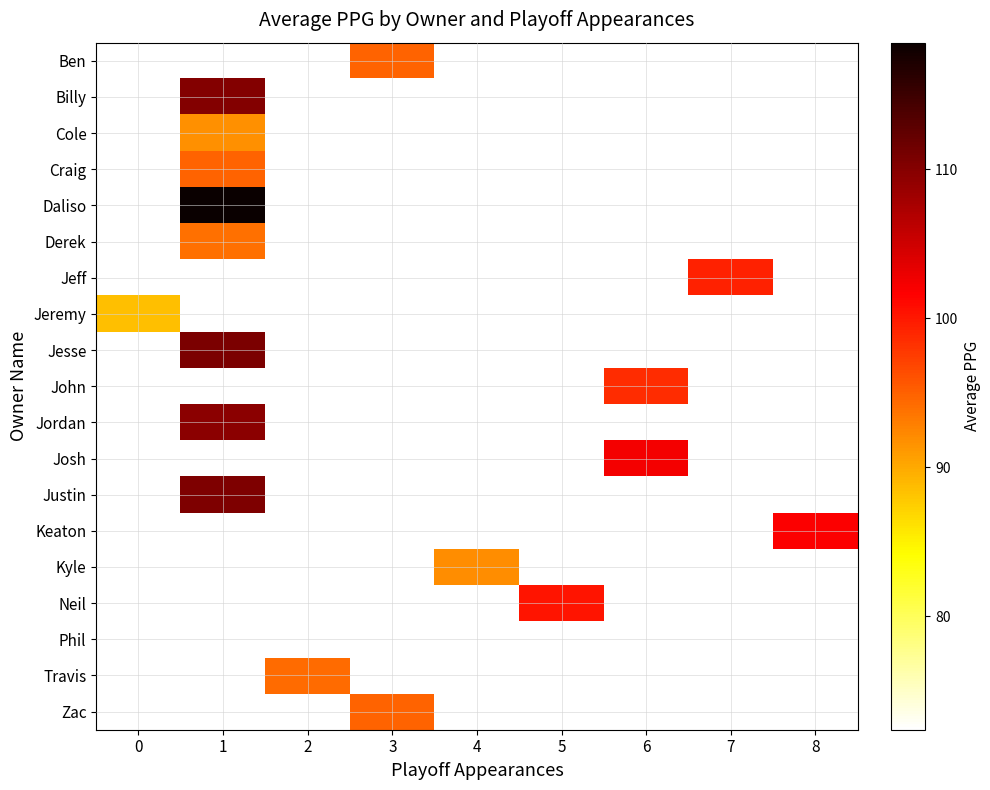

Between 7 and 6, which is larger?

6